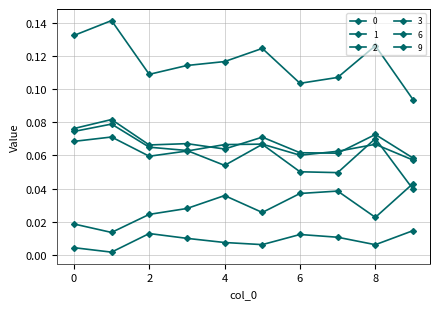

Reading right to left, list all the values displayed in this chart.

0: 9=0.1	8=0.1	7=0.1	6=0.1	5=0.1	4=0.1	3=0.1	2=0.1	1=0.1	0=0.1
1: 9=0.1	8=0.1	7=0.1	6=0.1	5=0.1	4=0.1	3=0.1	2=0.1	1=0.1	0=0.1
2: 9=0.0	8=0.1	7=0.0	6=0.1	5=0.1	4=0.1	3=0.1	2=0.1	1=0.1	0=0.1
3: 9=0.1	8=0.1	7=0.1	6=0.1	5=0.1	4=0.1	3=0.1	2=0.1	1=0.1	0=0.1
6: 9=0.0	8=0.0	7=0.0	6=0.0	5=0.0	4=0.0	3=0.0	2=0.0	1=0.0	0=0.0
9: 9=0.0	8=0.0	7=0.0	6=0.0	5=0.0	4=0.0	3=0.0	2=0.0	1=0.0	0=0.0